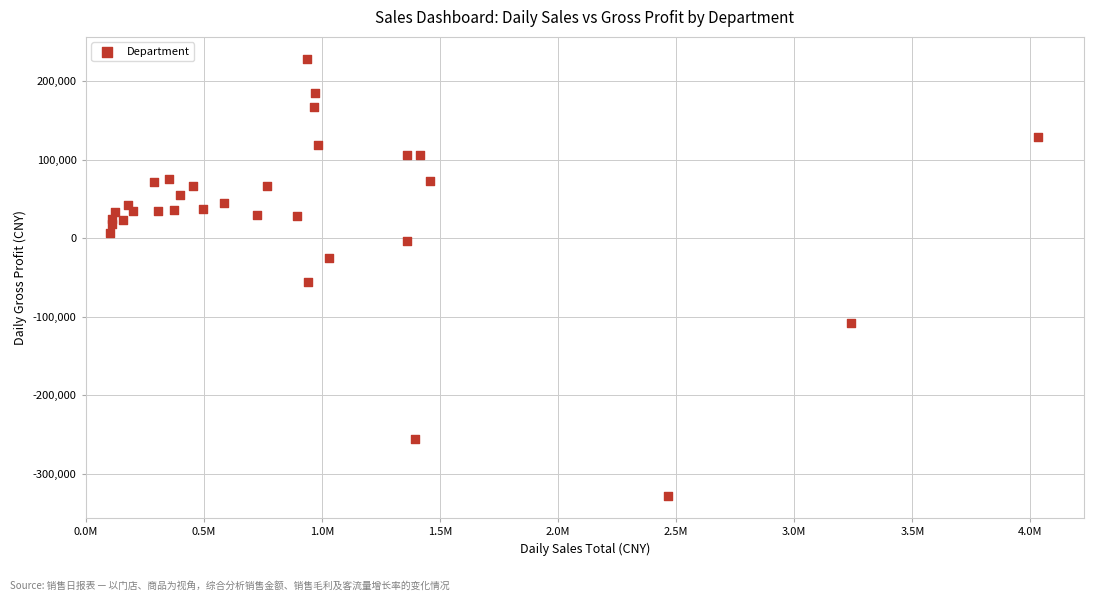

What is the range of X values (max minus min)?

3928946.0